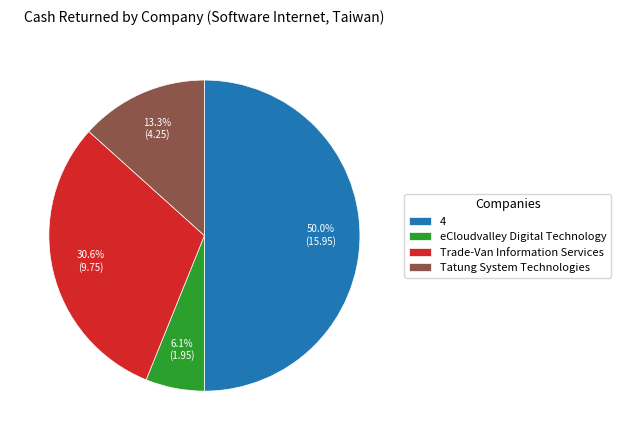

Which category has the biggest portion of the pie?

4